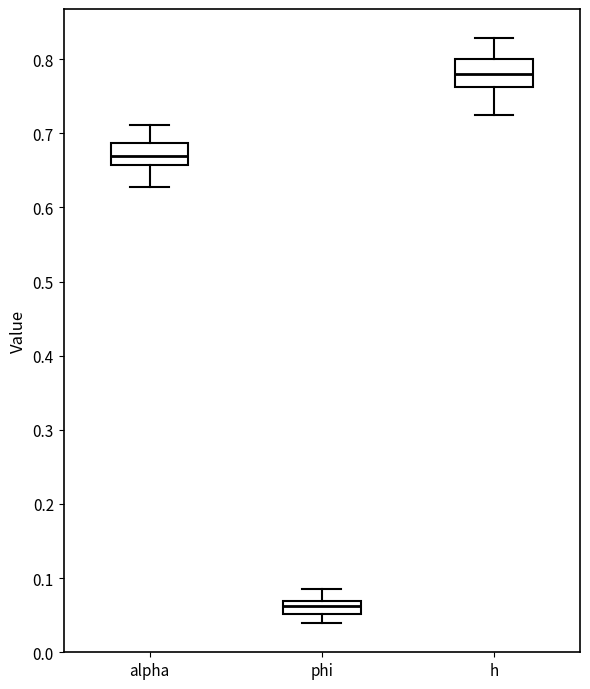

Which box's median line is the lowest?

phi